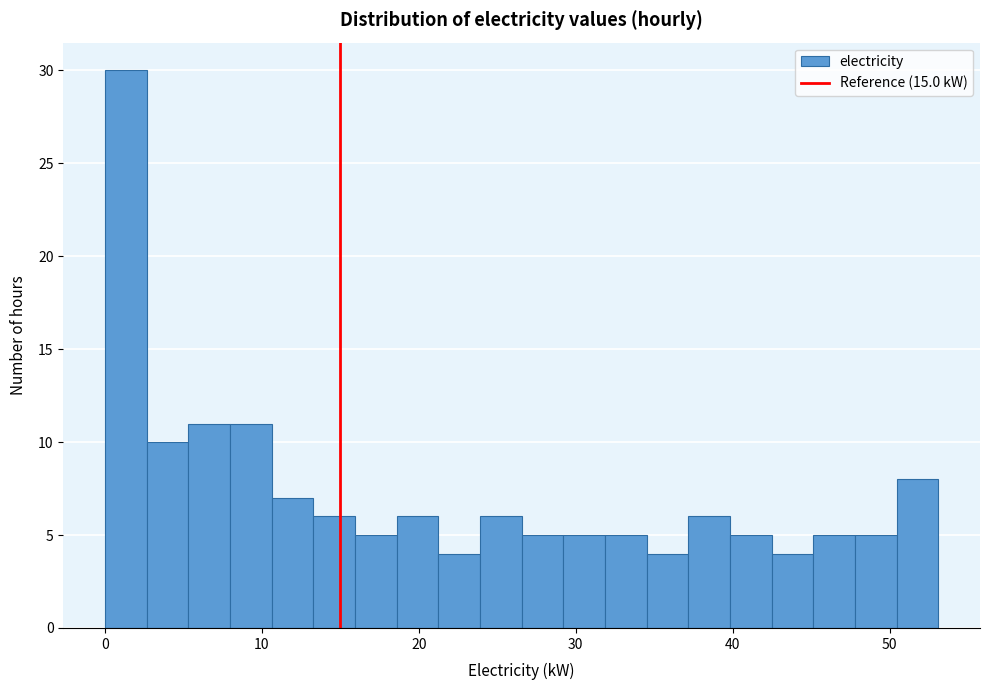

Read against the x-axis, roughly where is the centre of the tallest bar?

1